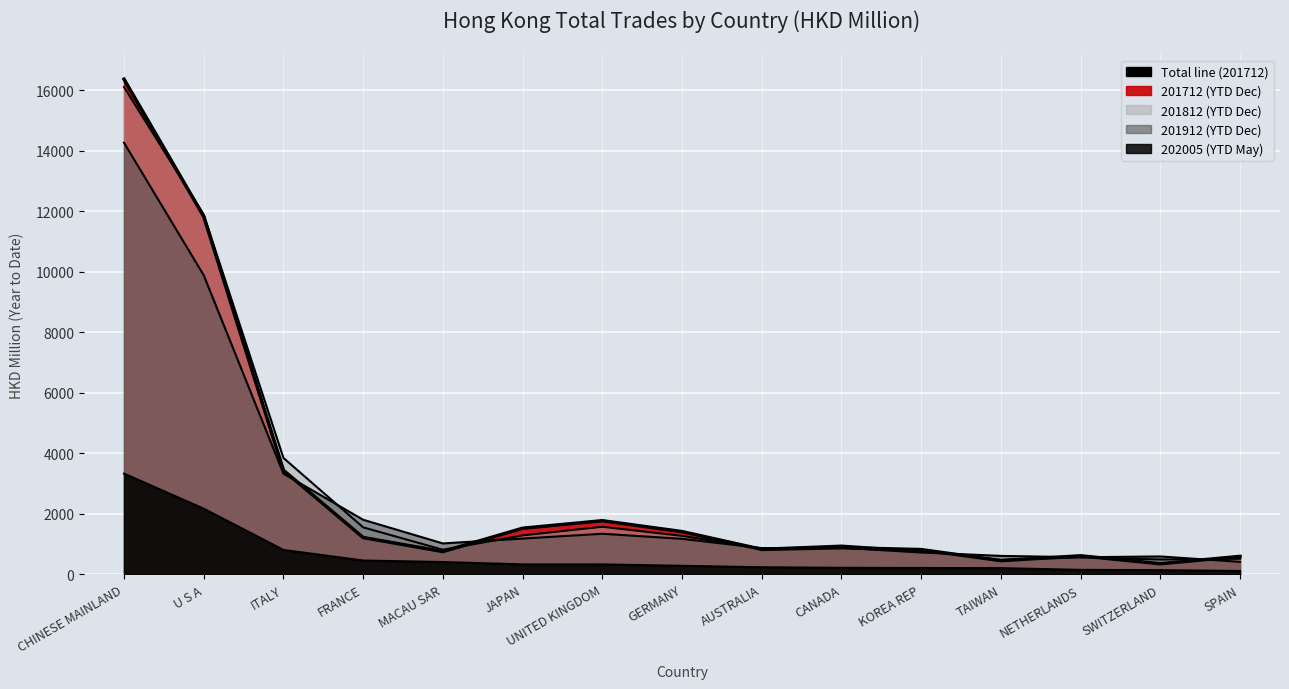

List the series in order of their peak value, highest first.

201712, 201812, 201912, 202005